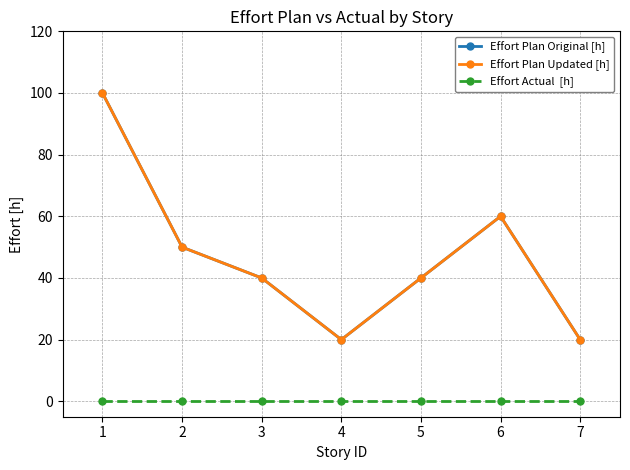

At which category is the sum across all series the highest?

1